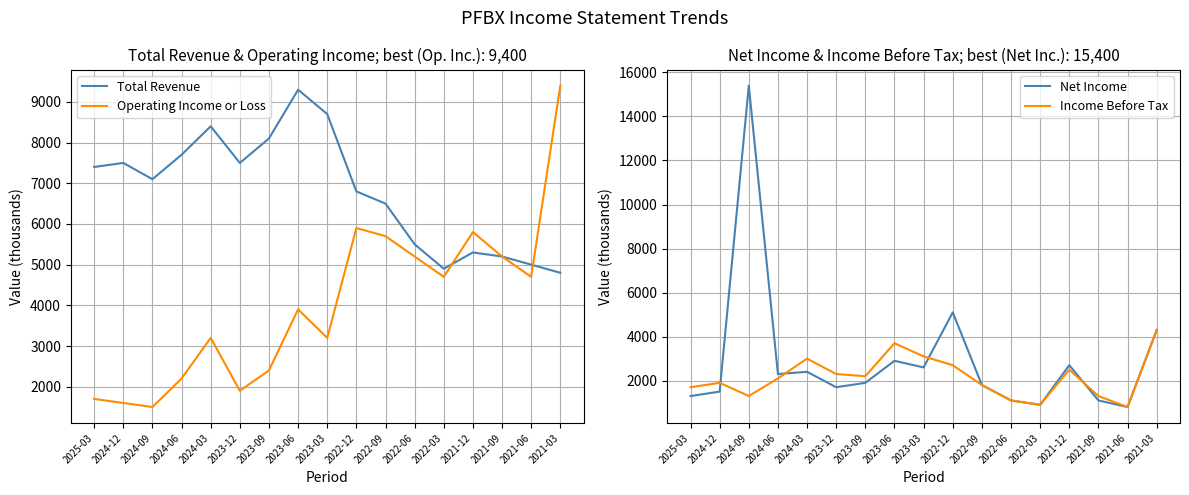

Is this an area chart (filled region under the line)?

No